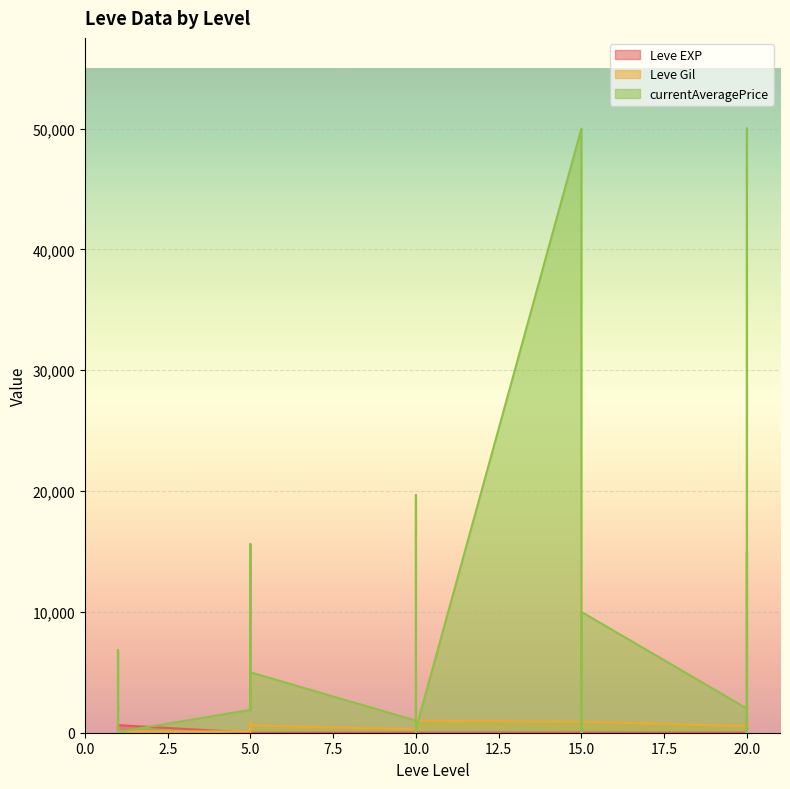

Is it true that Leve Gil equals 570 at 20?

True